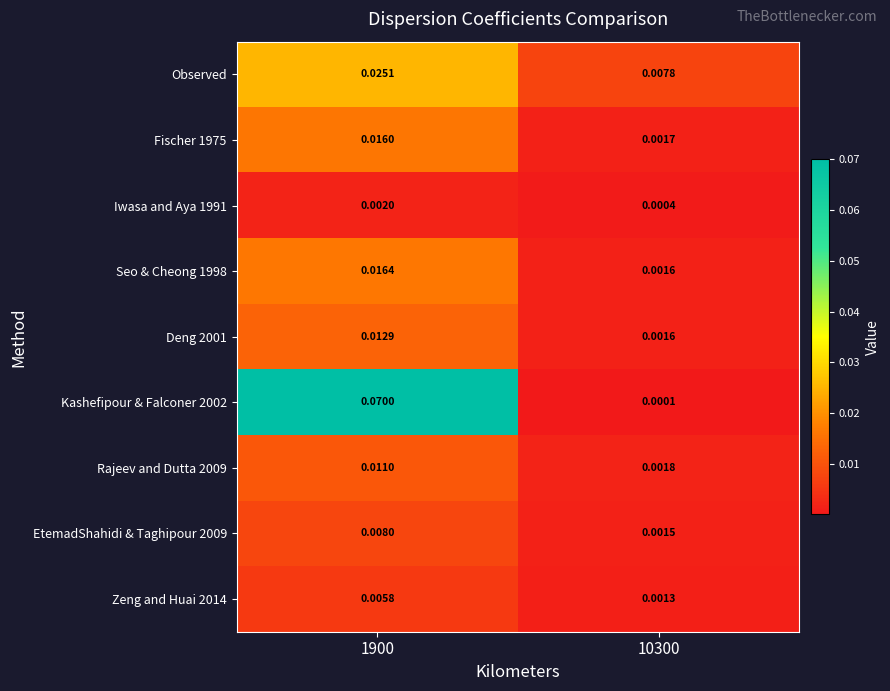

Which category has the highest value across all series?

1900